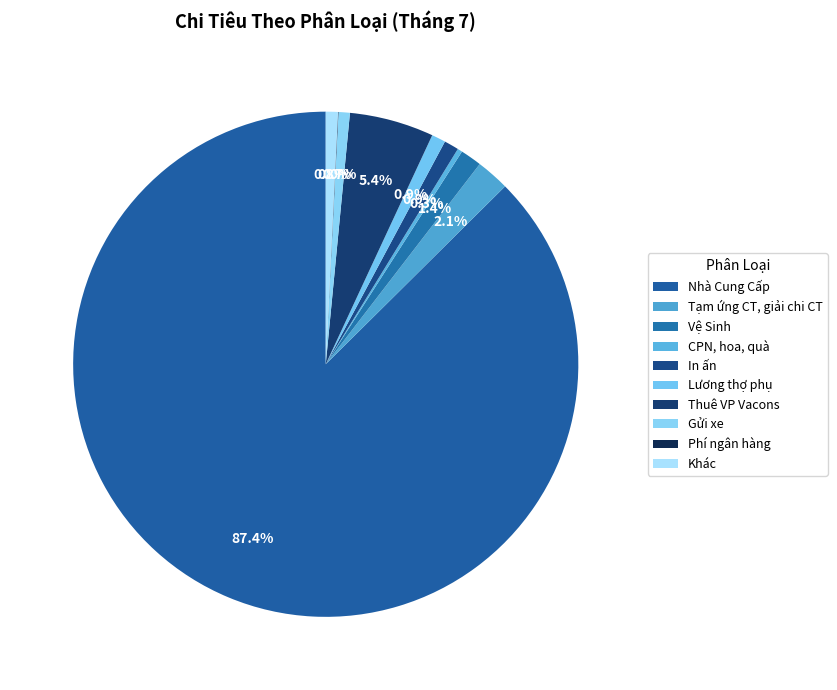

Which slice is the largest?

Nhà Cung Cấp